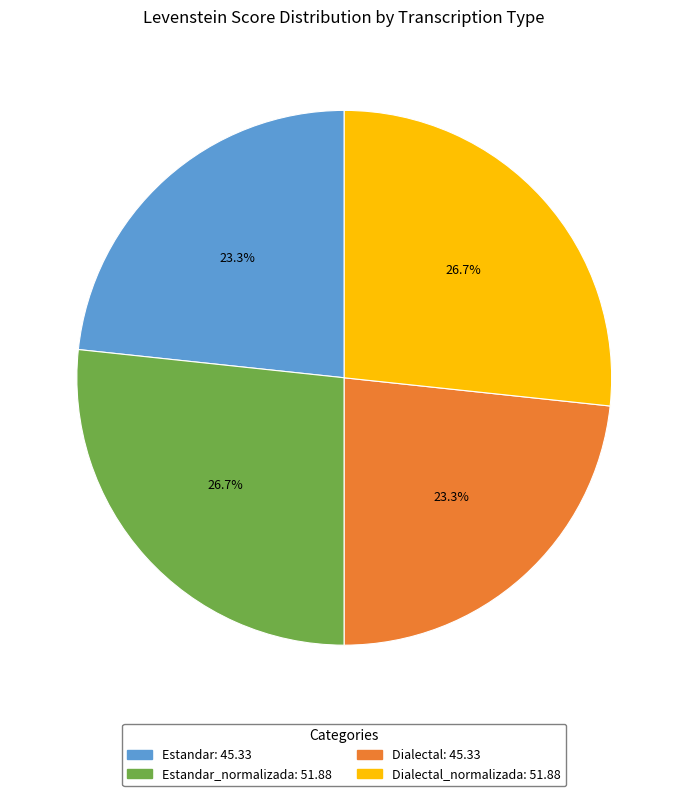

Does any single category account for the majority?

No